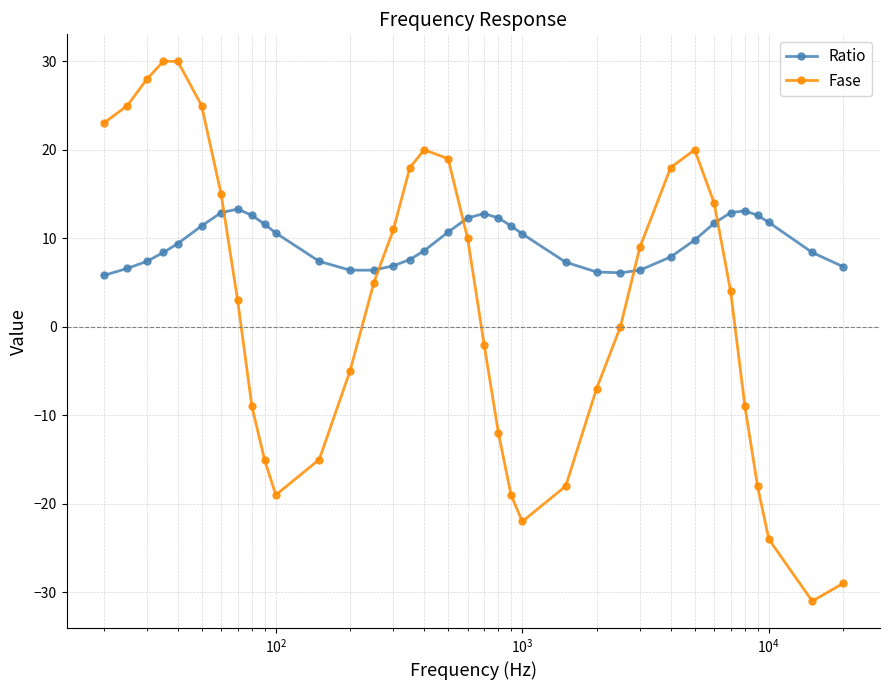

True or false: Fase and Ratio cross at least once.

True